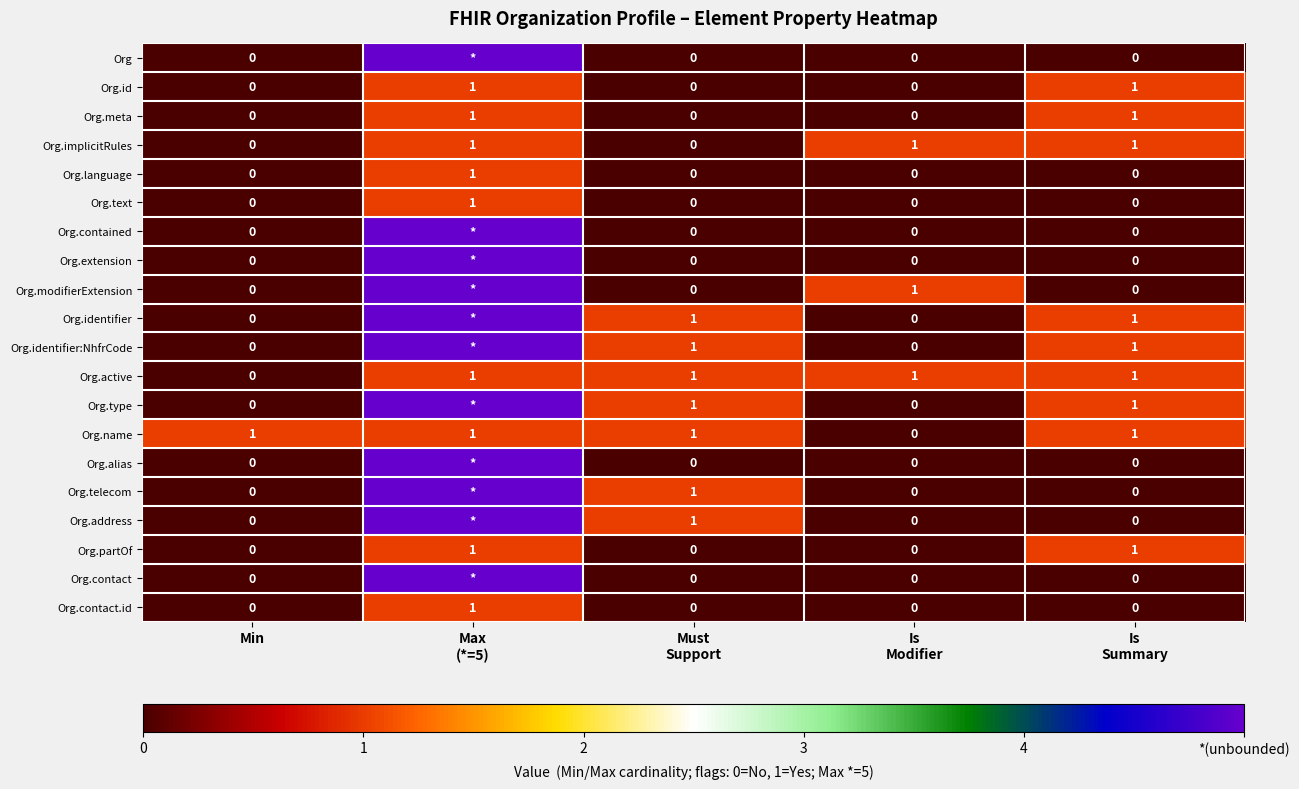

The value of Org.contact.id at Min is 1. True or false?

False